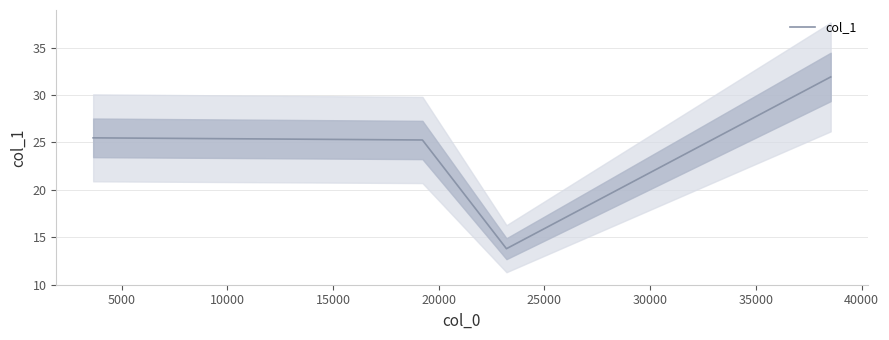

True or false: col_1 has more than 1 interior local peaks.

False